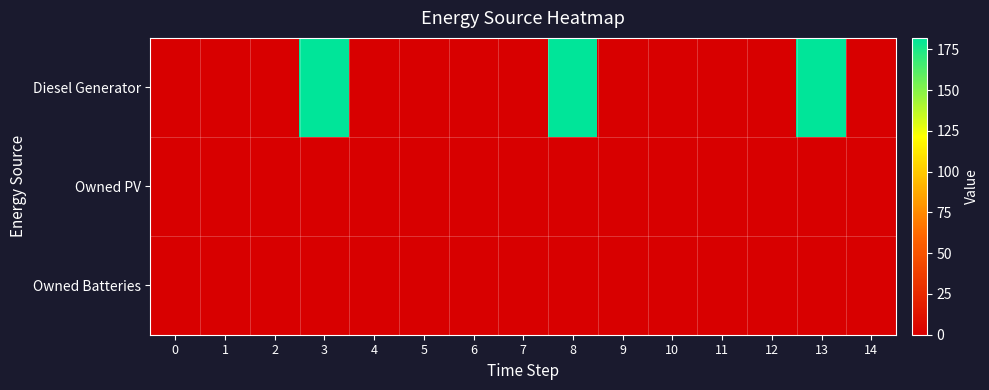

How many series are shown in this chart?

3